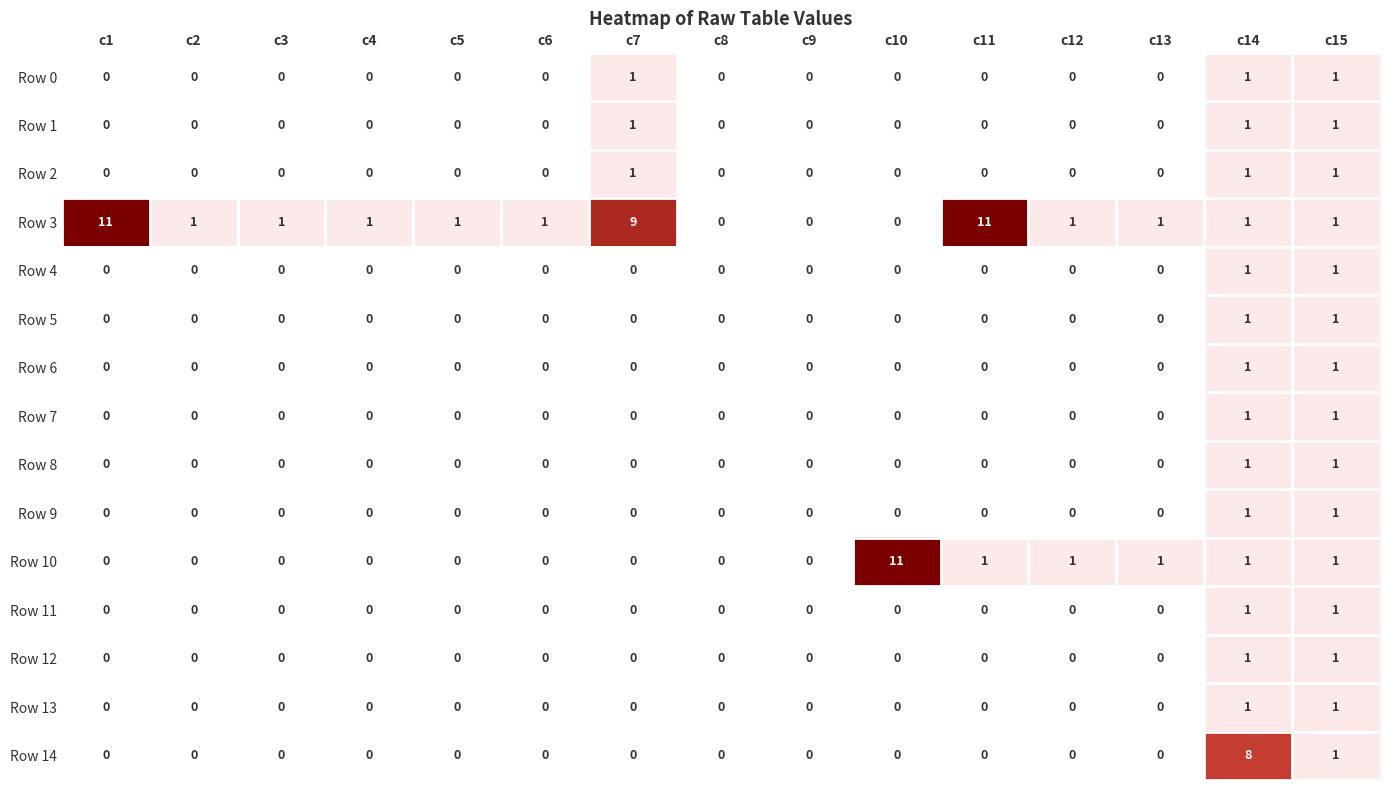

How many series are shown in this chart?

15